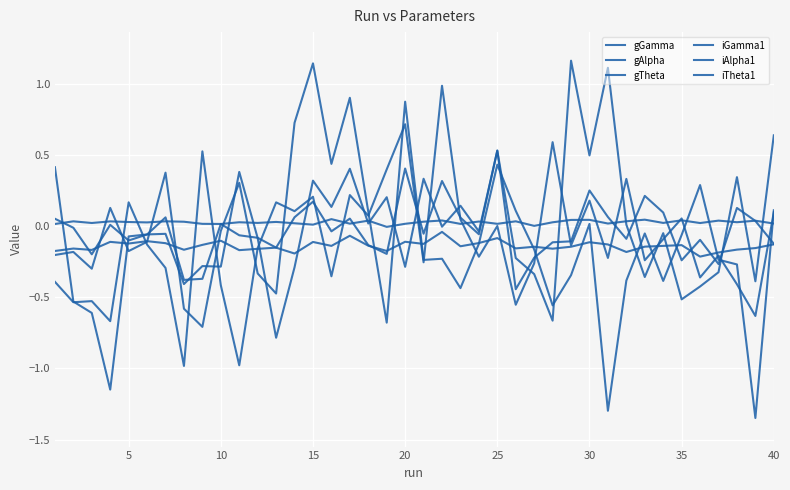

Where is the first local minimum for iGamma1?

10